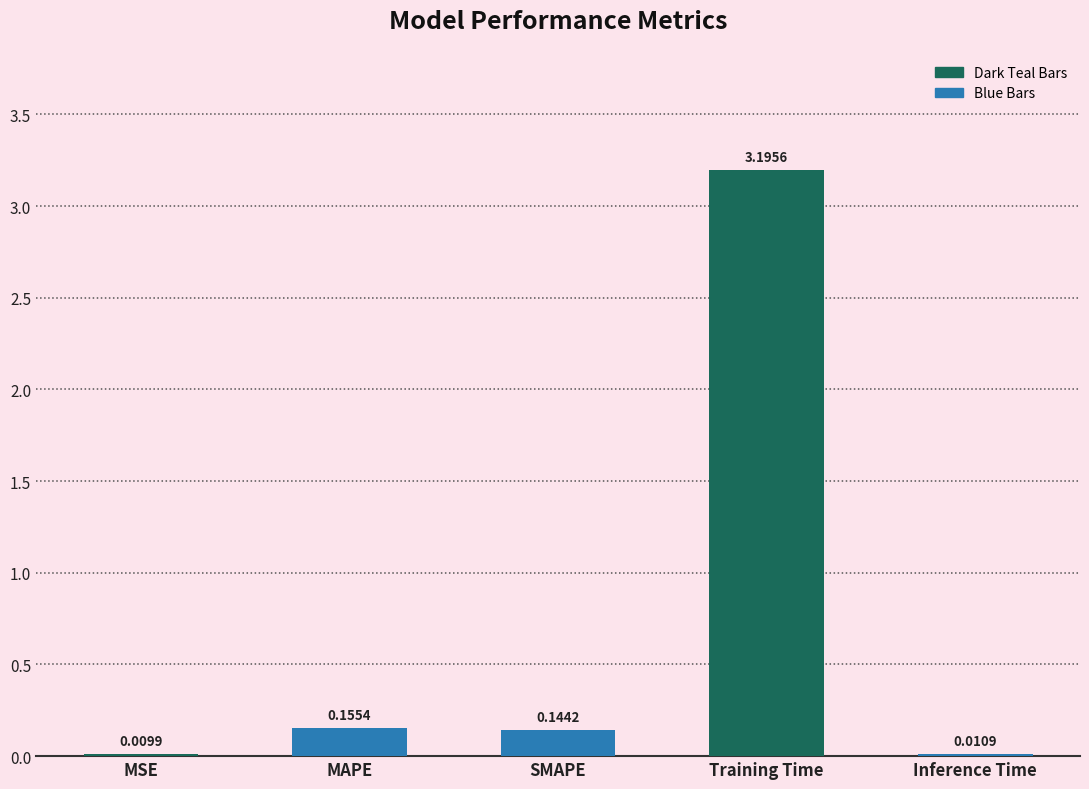

Which has a higher value, MSE or MAPE?

MAPE